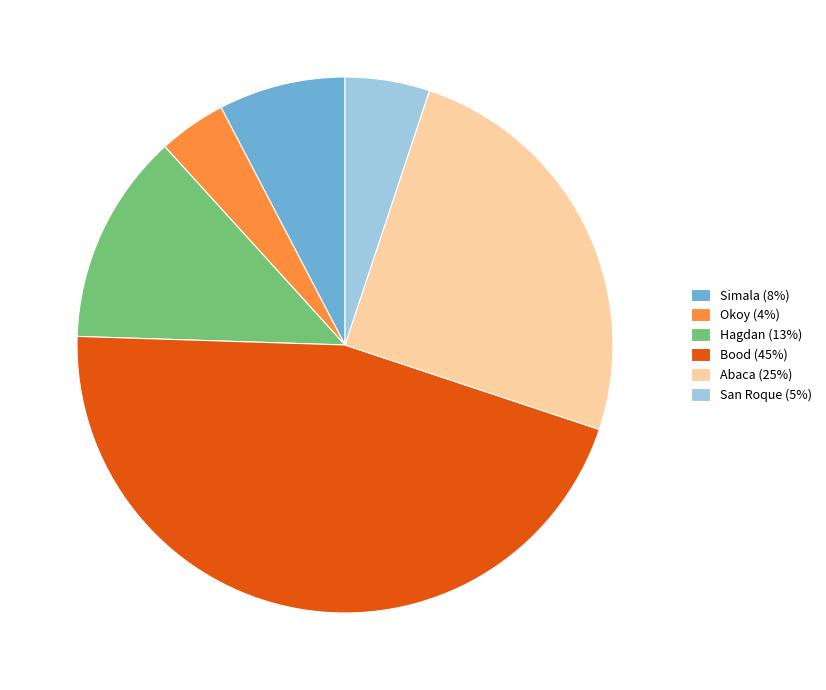

Approximately how many times larger is the value at Abaca compared to Simala?

3.3